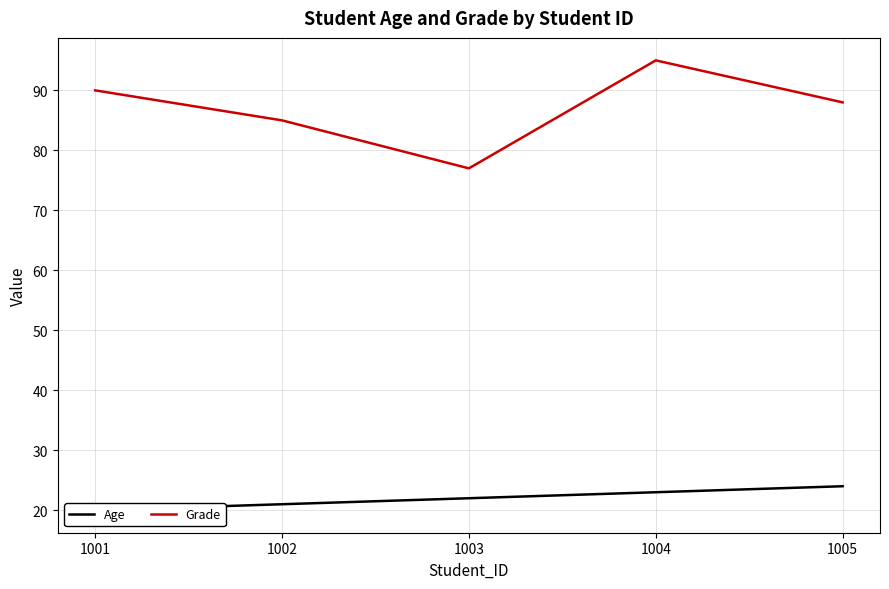

What is the greatest value displayed?

95